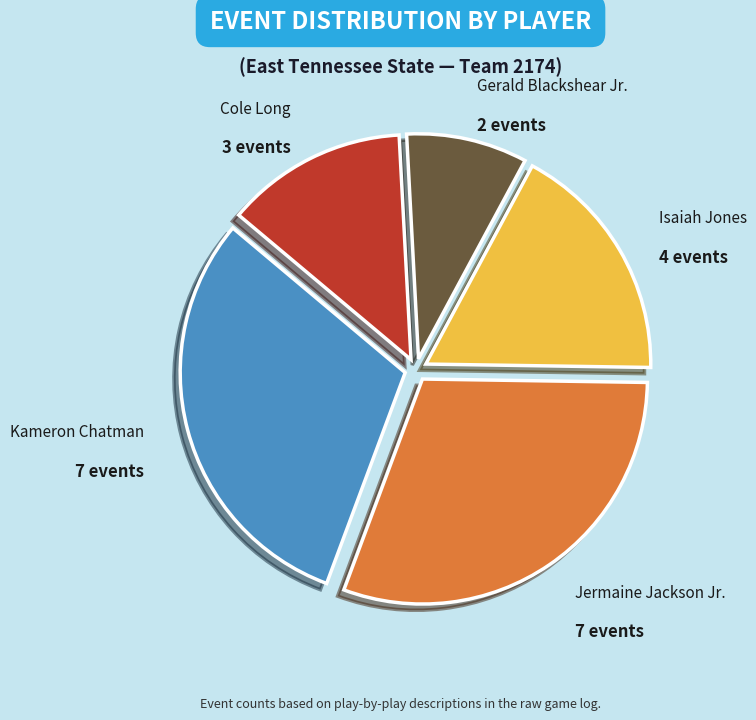

What is the ratio of the value at Gerald Blackshear Jr. to the value at Kameron Chatman?

0.3